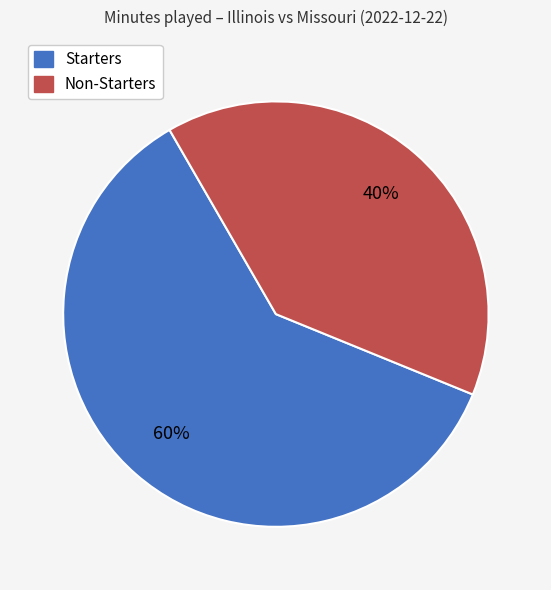

To the nearest percent, what is the average slice percentage?

50%